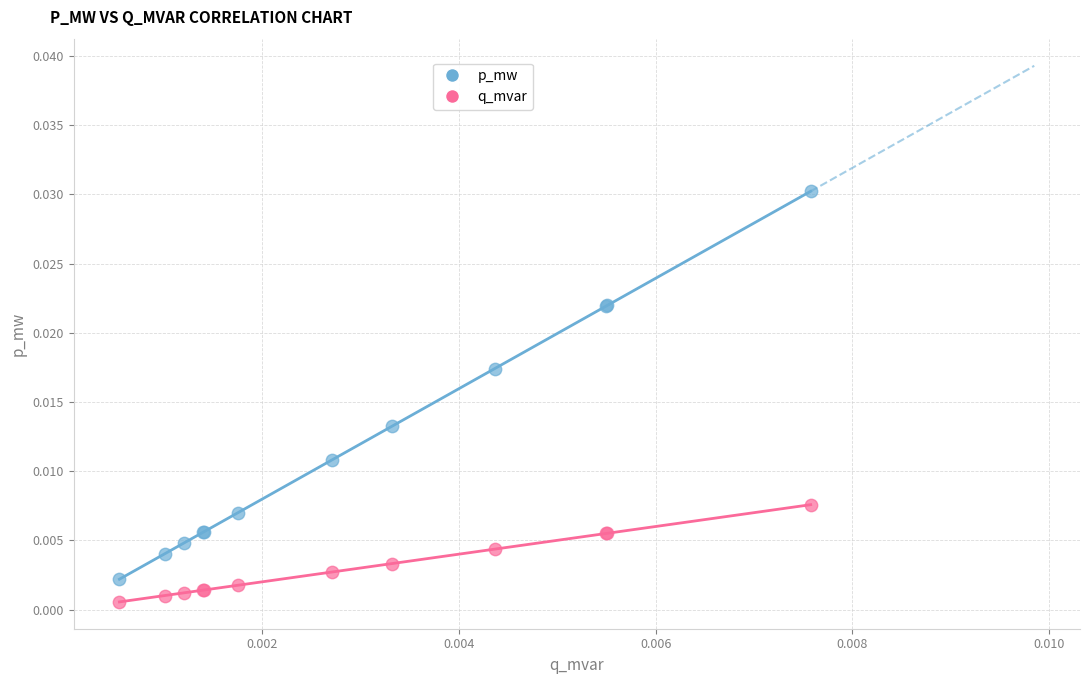

Which series reaches the maximum Y coordinate?

p_mw